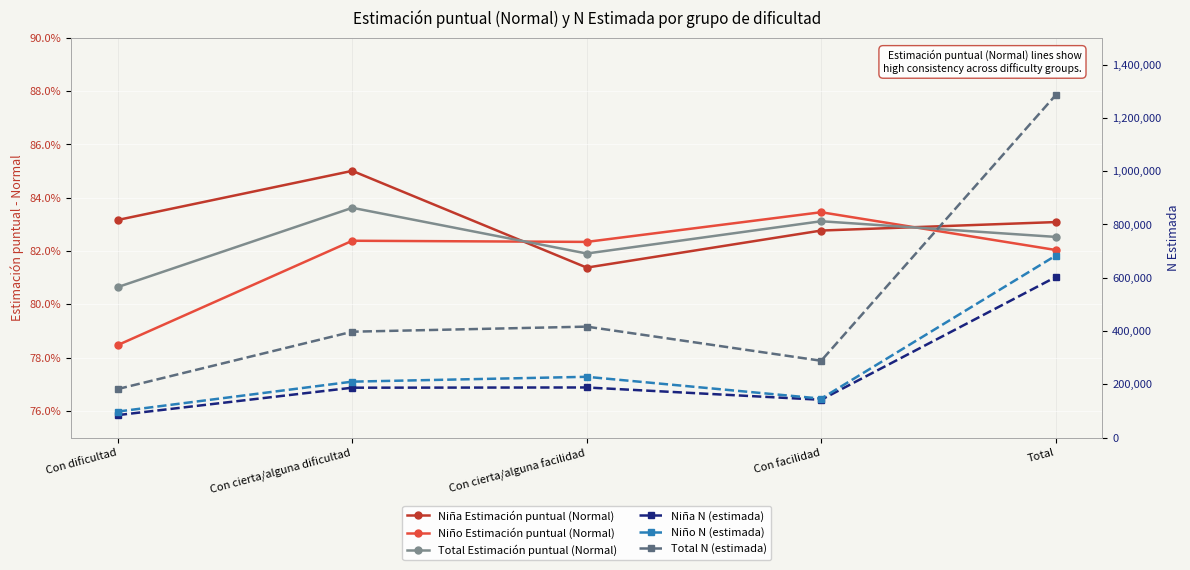

At which label does Total N (estimada) first exceed 397511?

Con cierta/alguna facilidad